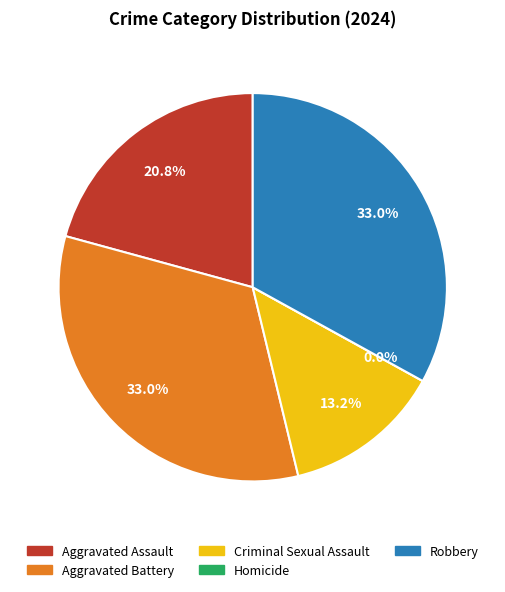

Is there any slice that represents more than half of the pie?

No